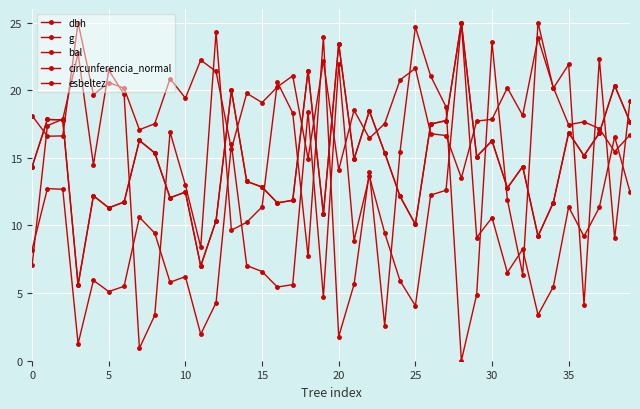

How many lines are shown in the chart?

5